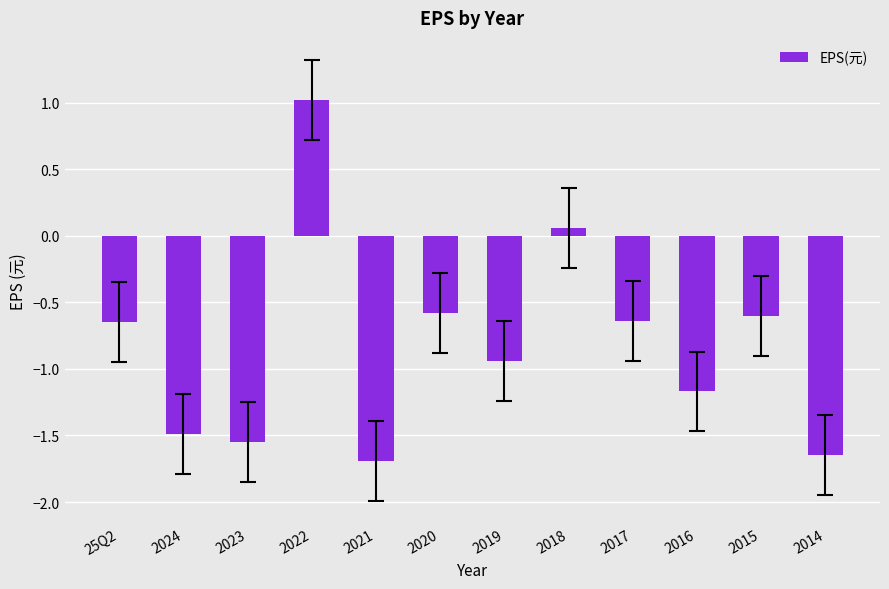

How many values are below zero?

10